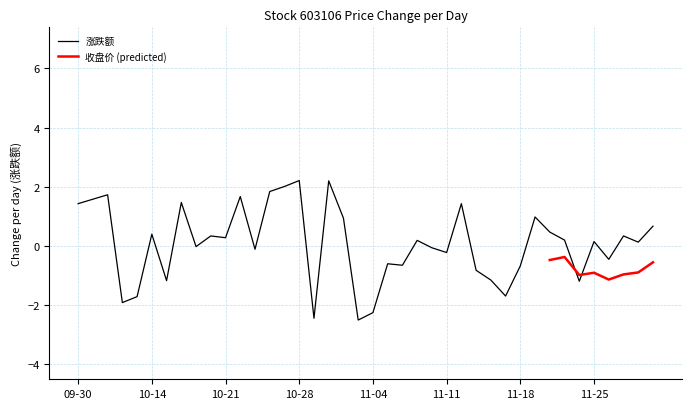

What is the sum of all values?

3.1